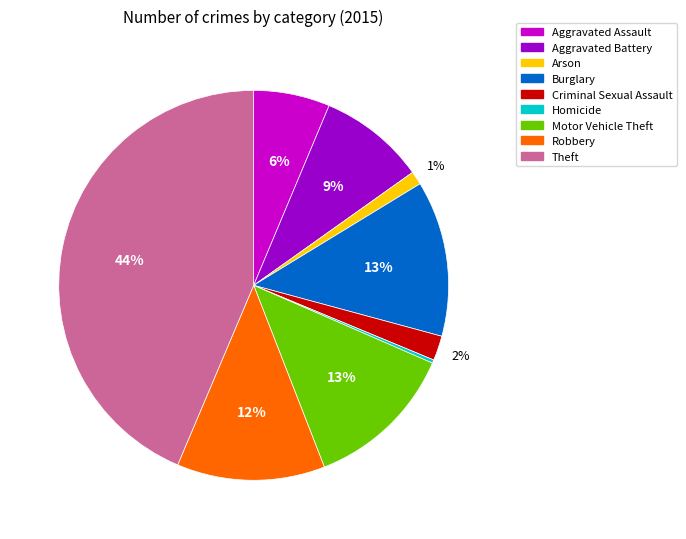

Which has a higher value, Motor Vehicle Theft or Homicide?

Motor Vehicle Theft